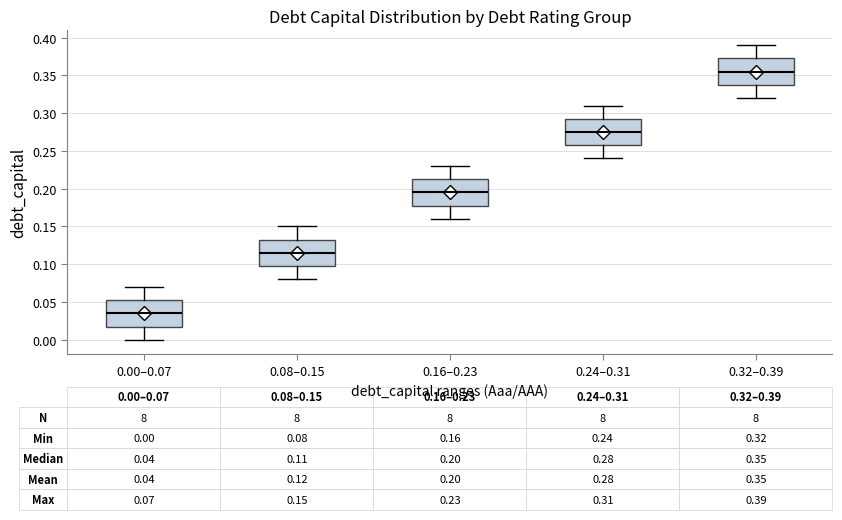

Which box has the lowest median line?

0.00–0.07